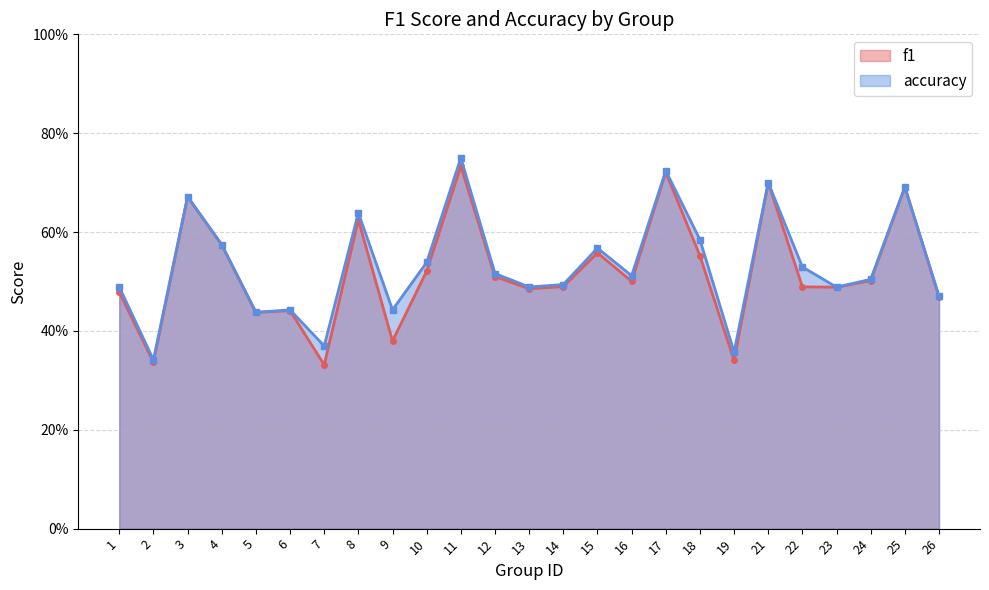

What is the approximate value of f1 at 24?

0.5